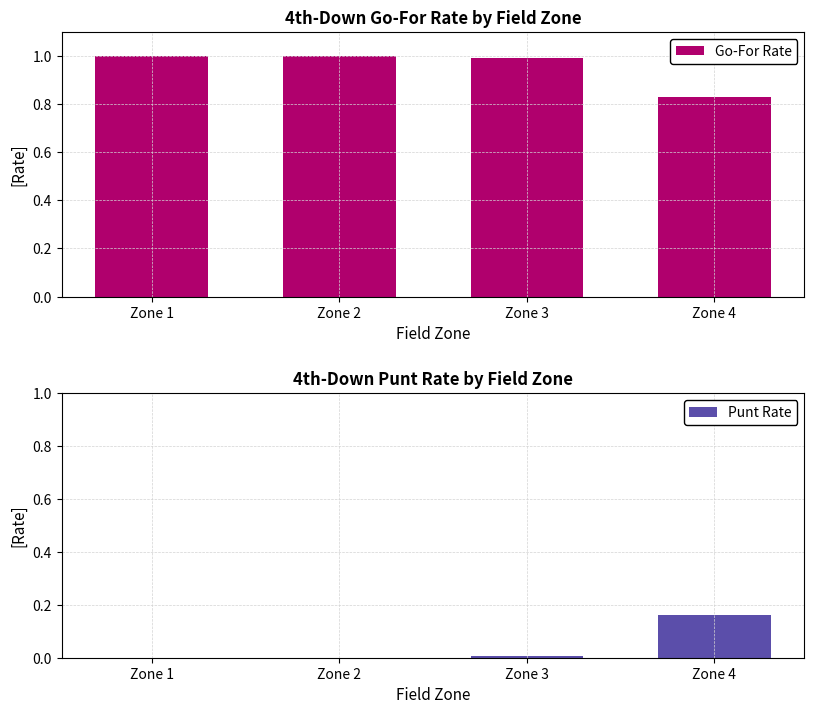

What is the difference between the maximum and minimum values in the Go-For Rate series?

0.2